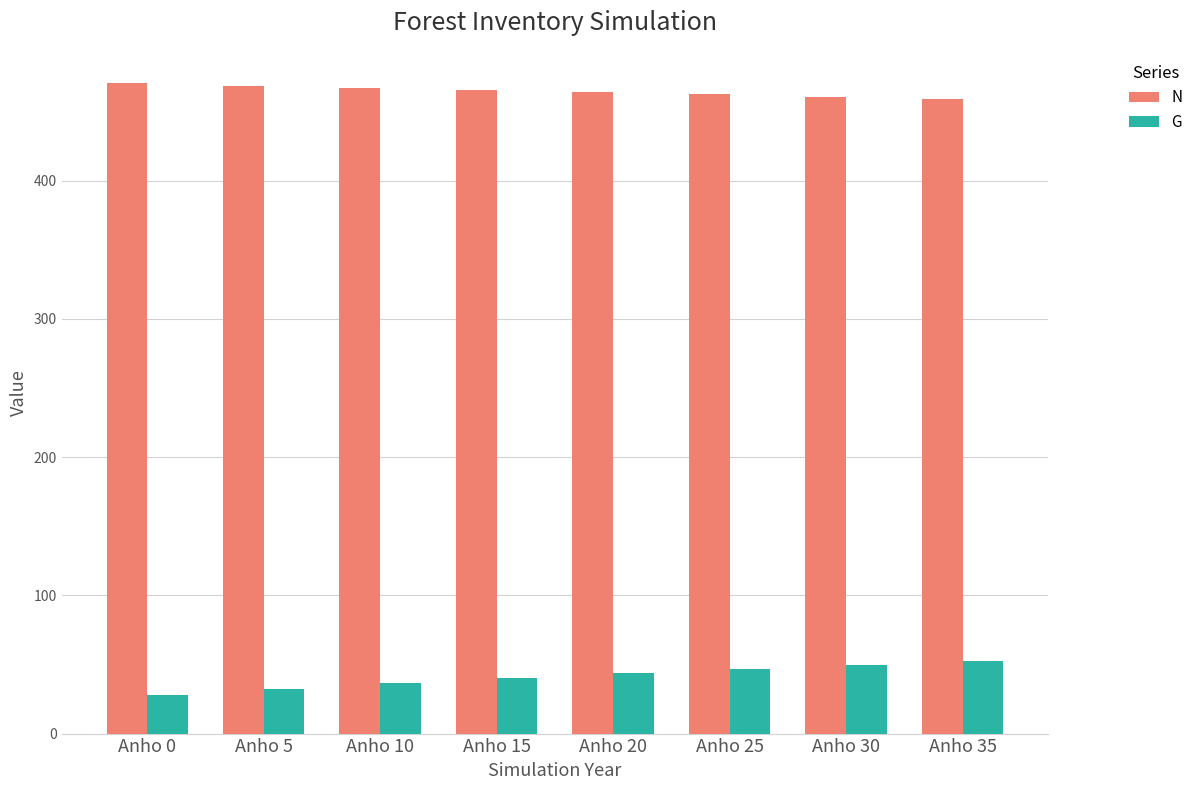

Which series has the largest total across all categories?

N